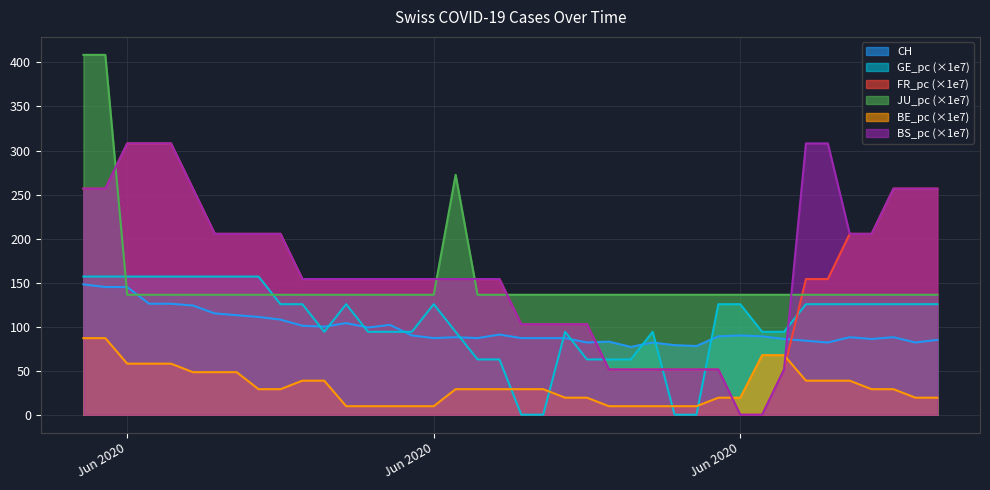

Which category has the highest value in the GE_pc series?

2020-05-31